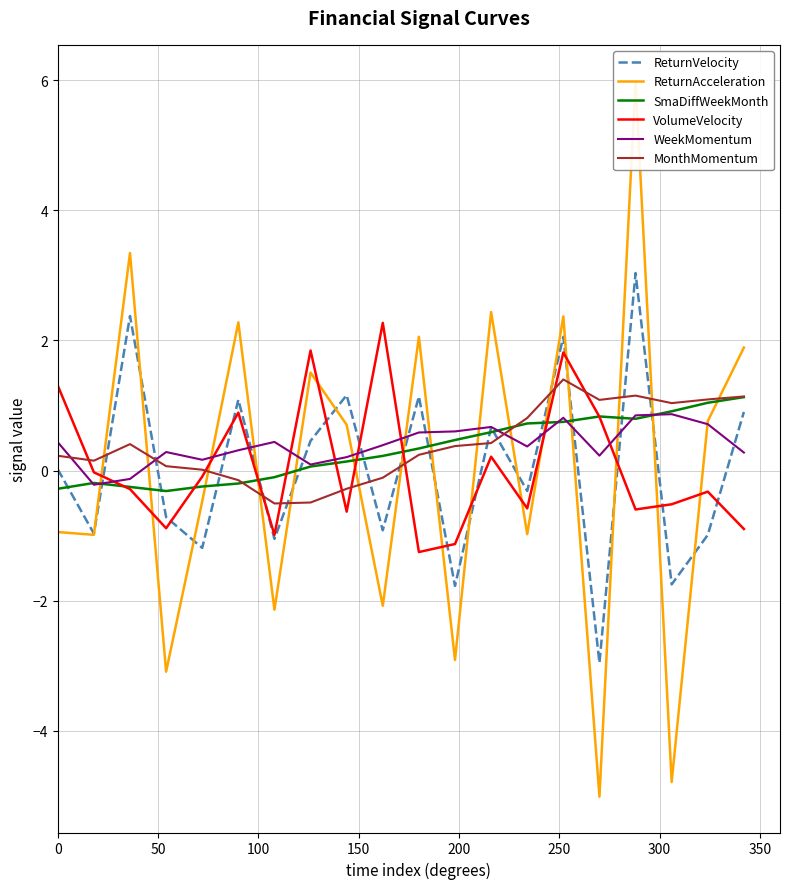

What is the maximum value for SmaDiffWeekMonth?

1.1